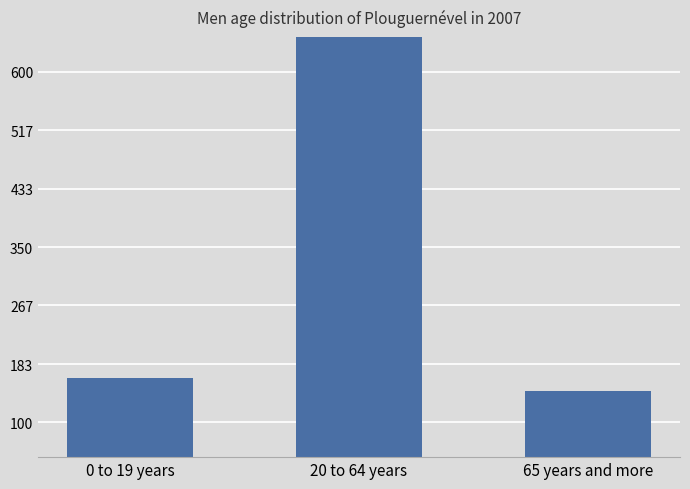

List the labels in order of value, largest first.

20 to 64 years, 0 to 19 years, 65 years and more